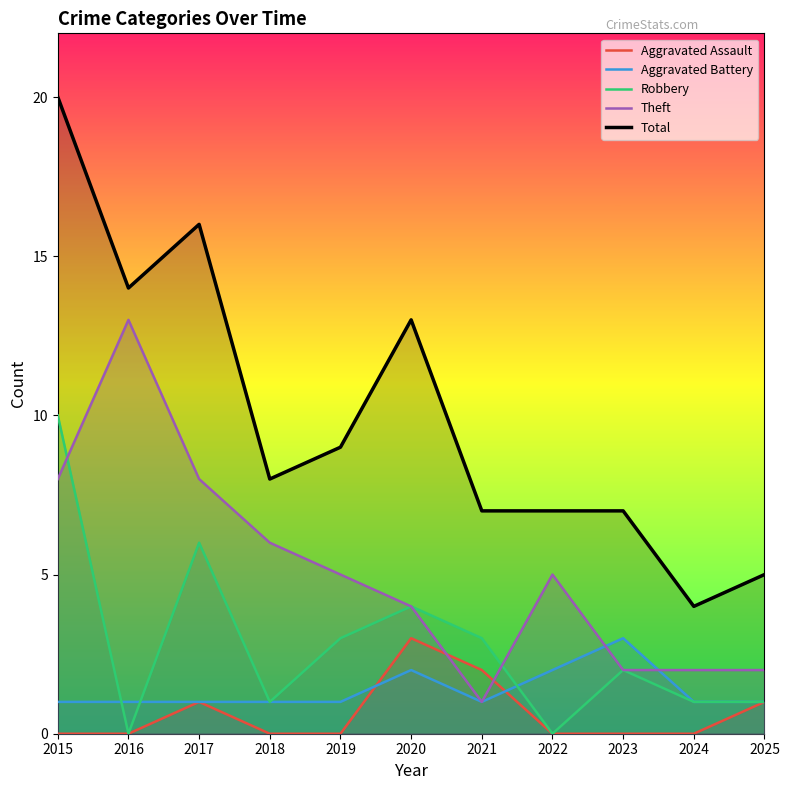

What is the difference between the second highest and second lowest values in the Total series?

11